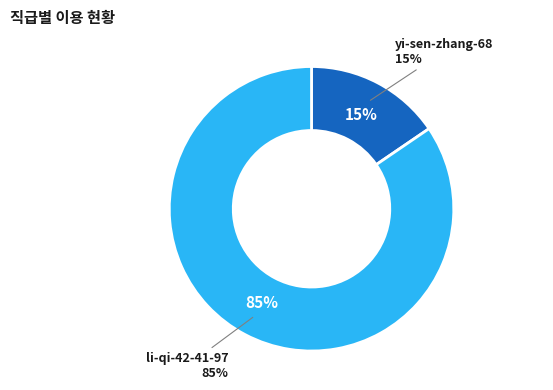

To the nearest percent, what is the average slice percentage?

50%